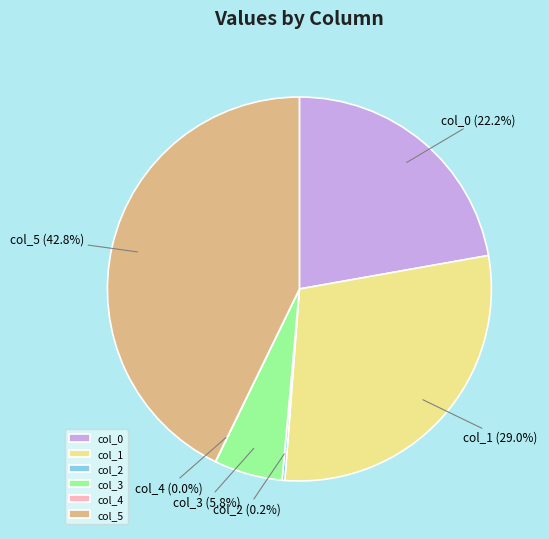

To the nearest percent, what is the average slice percentage?

17%